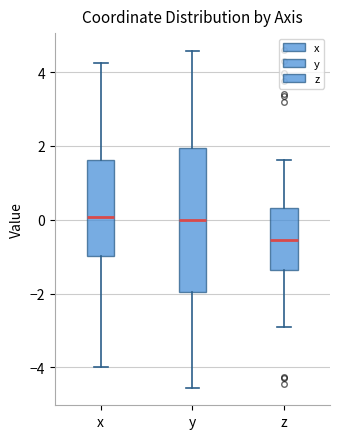

Reading left to right, transcribe this box plot: for each box, give where its median line is, the range the box spans, and where its two whiskers end, as read against the y-axis. The values are not printed on the chart, so give them approximately, as read against the axis.

x: median 0.0, box -1.0 to 1.6, whiskers -4.0 to 4.2
y: median 0.0, box -2.0 to 2.0, whiskers -4.6 to 4.6
z: median -0.6, box -1.4 to 0.4, whiskers -3.0 to 1.6